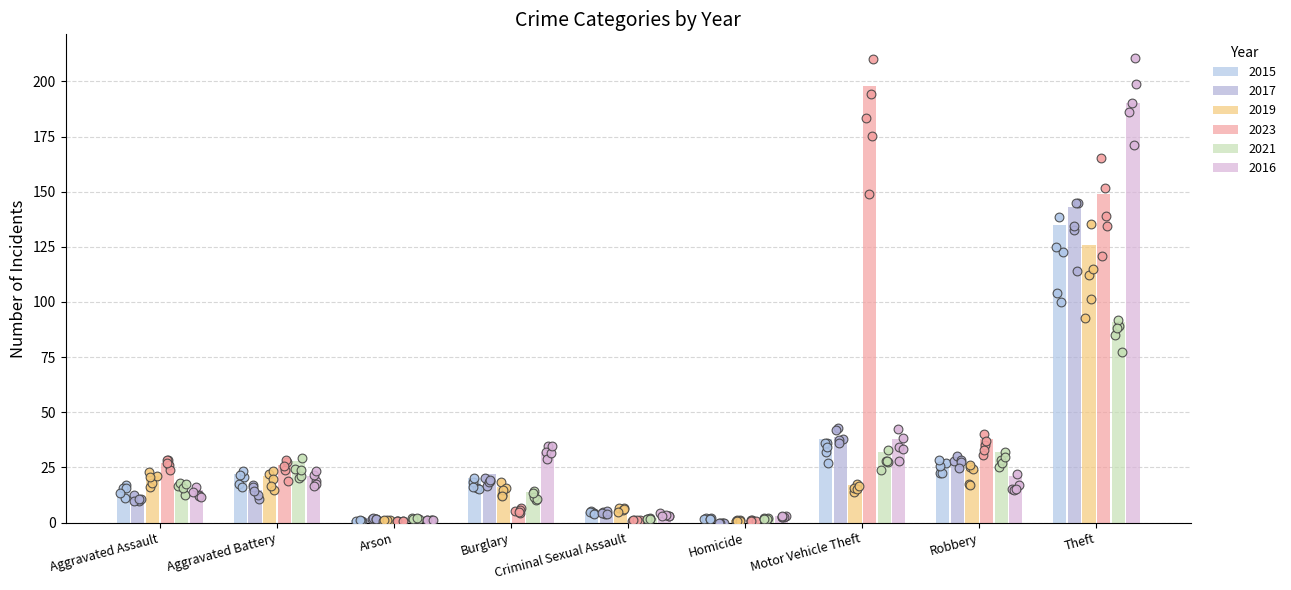

Which series has the largest total across all categories?

2023